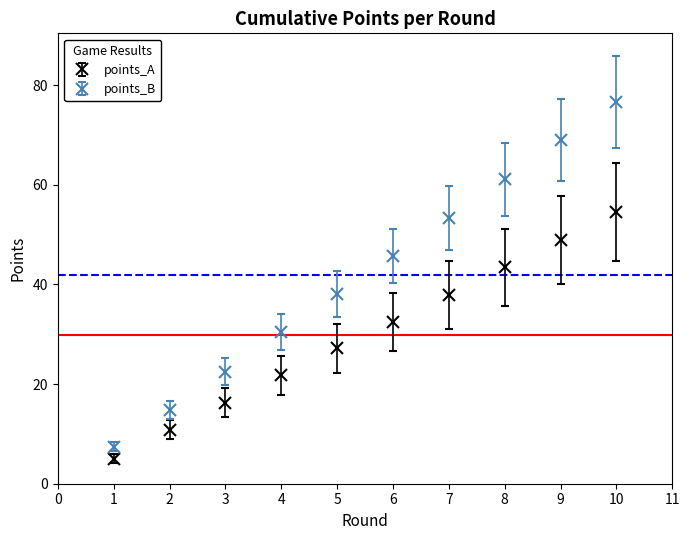

Which series has the widest spread of values?

points_B